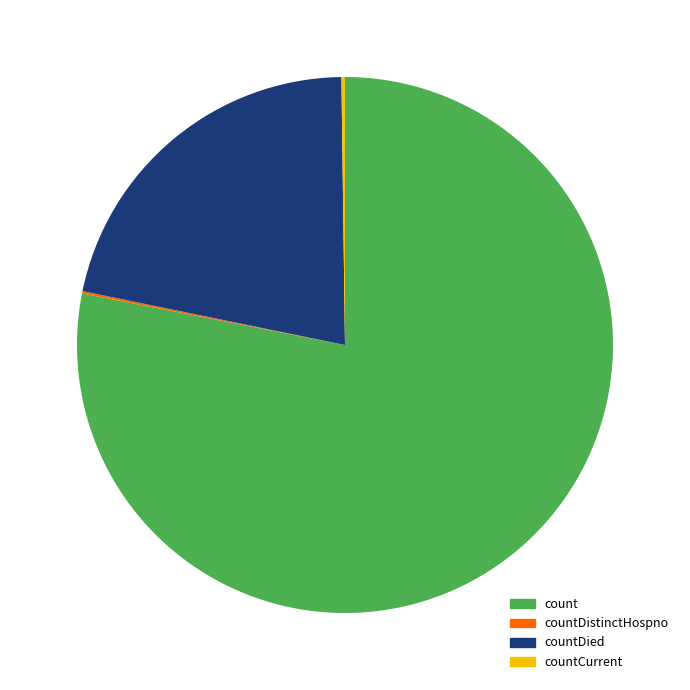

Is there any slice that represents more than half of the pie?

Yes